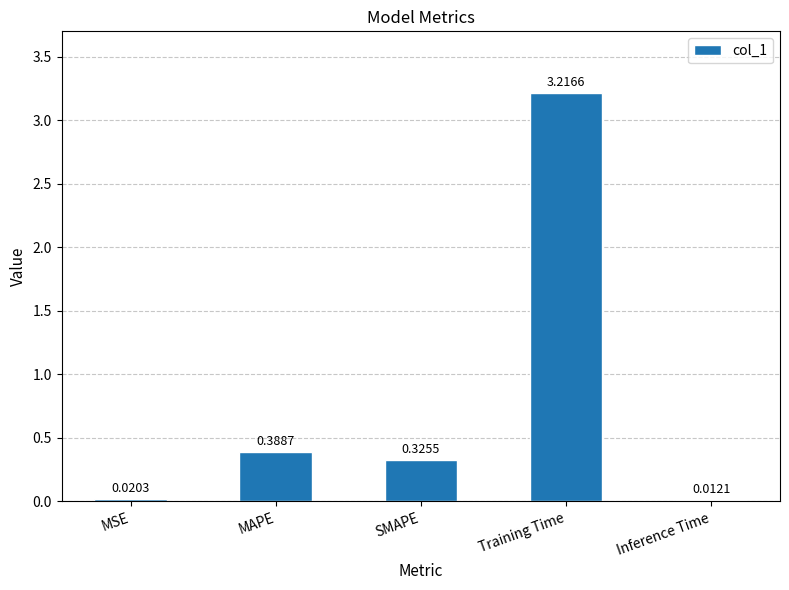

Which category has the lowest value across all series?

Inference Time